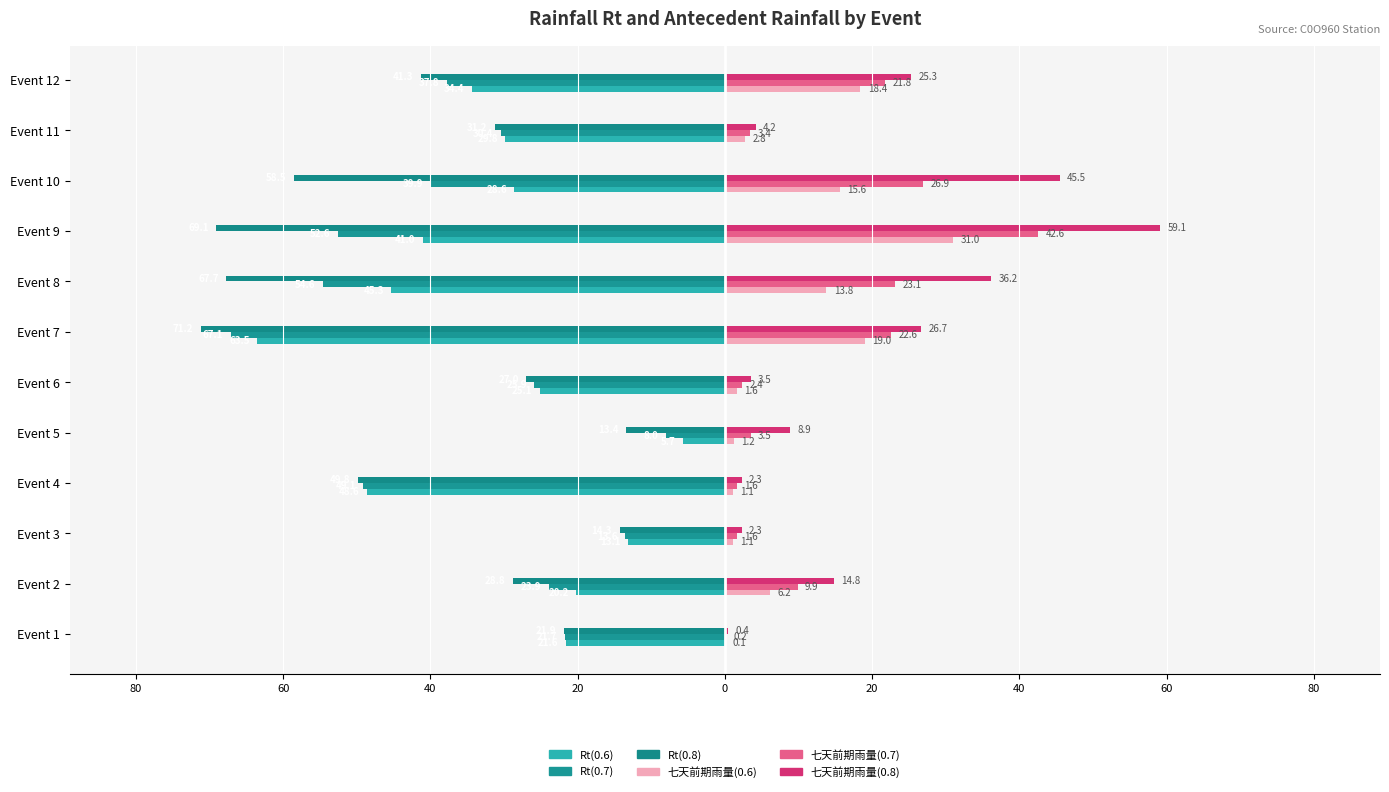

What are all the series names shown in the legend?

Rt(0.6), Rt(0.7), Rt(0.8), 七天前期雨量(0.6), 七天前期雨量(0.7), 七天前期雨量(0.8)